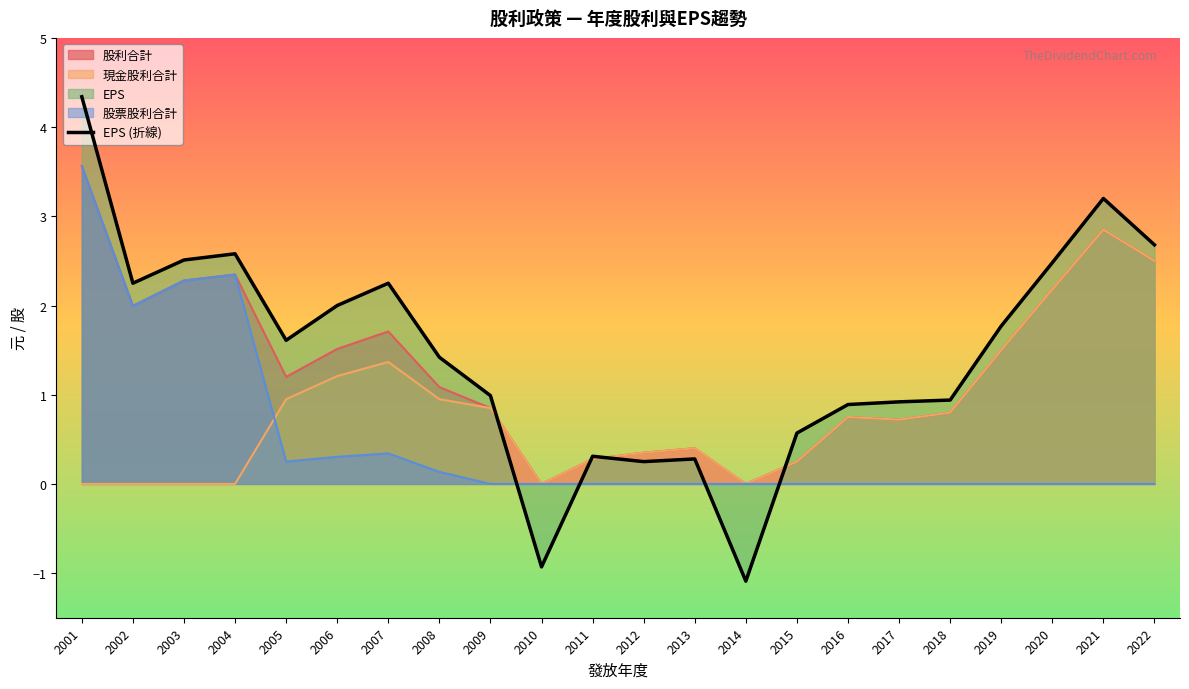

Reading left to right, transcribe all the data shown in this chart.

4.3	2.2	2.5	2.6	1.6	2.0	2.2	1.4	1.0	-0.9	0.3	0.2	0.3	-1.1	0.6	0.9	0.9	0.9	1.8	2.5	3.2	2.7